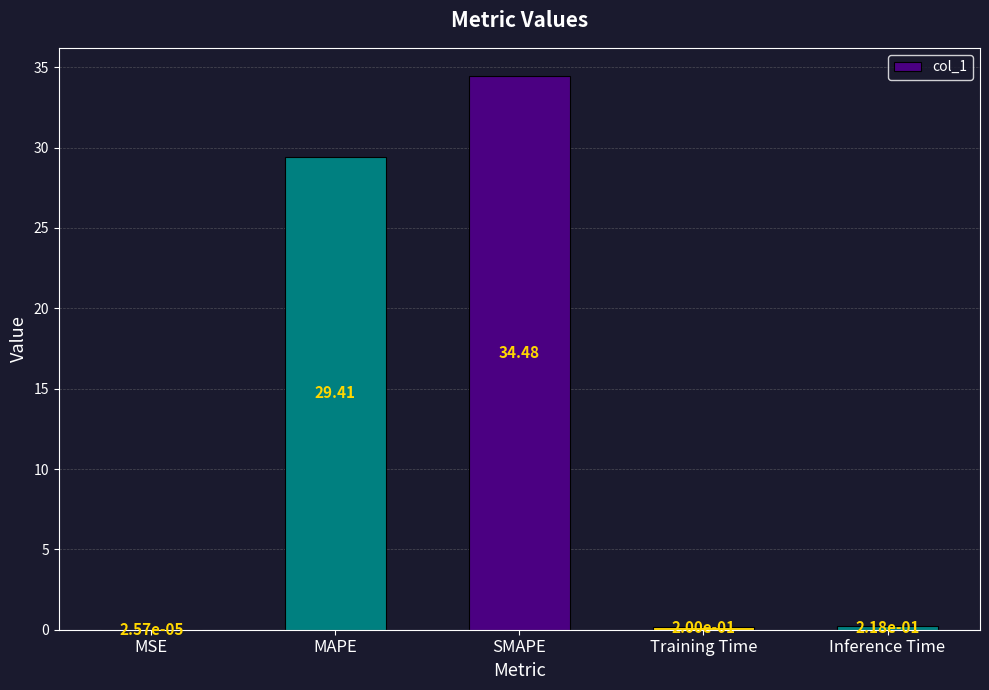

What is the greatest value displayed?

34.5